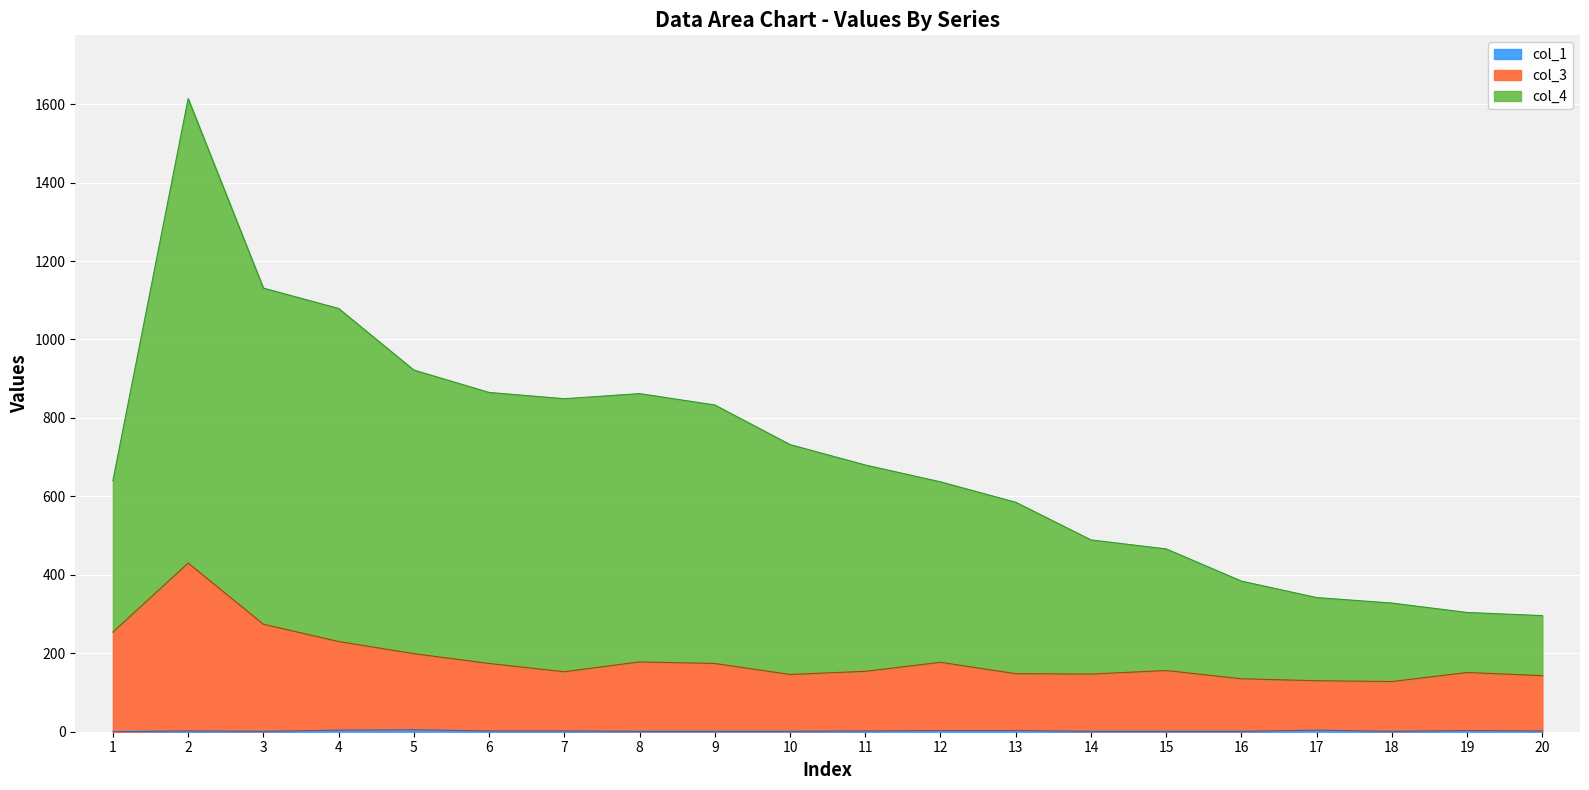

Where is col_1 nearest to the value 2?

2